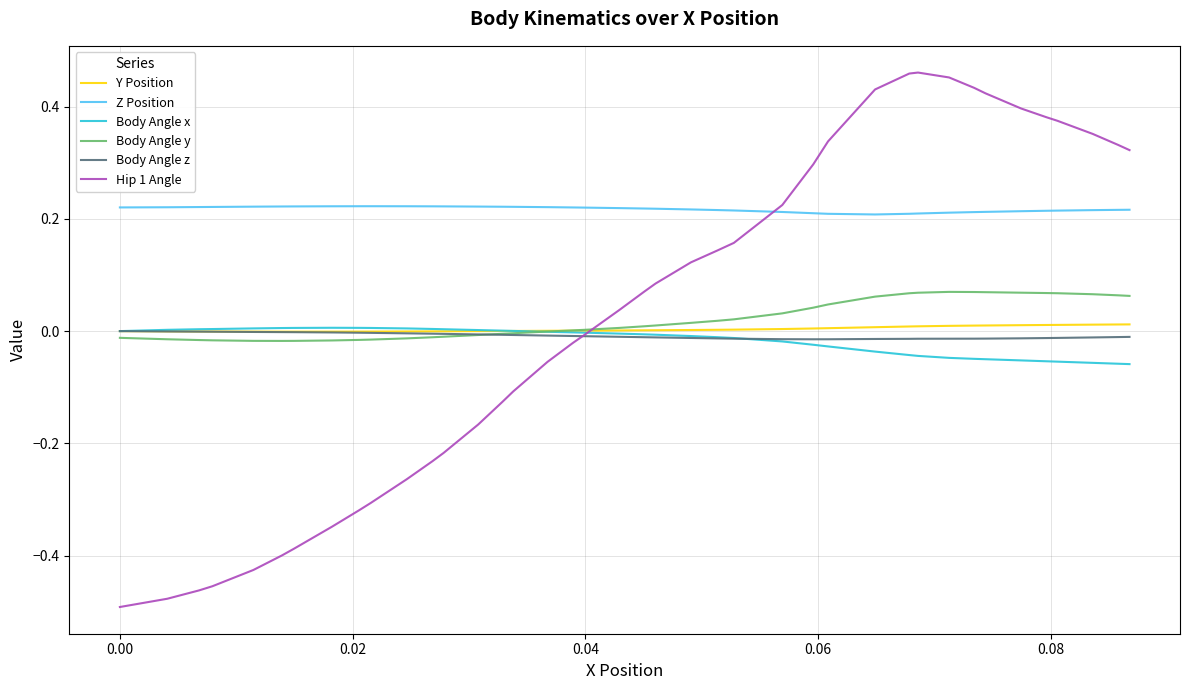

At how many categories does at least one series exceed 0?

40